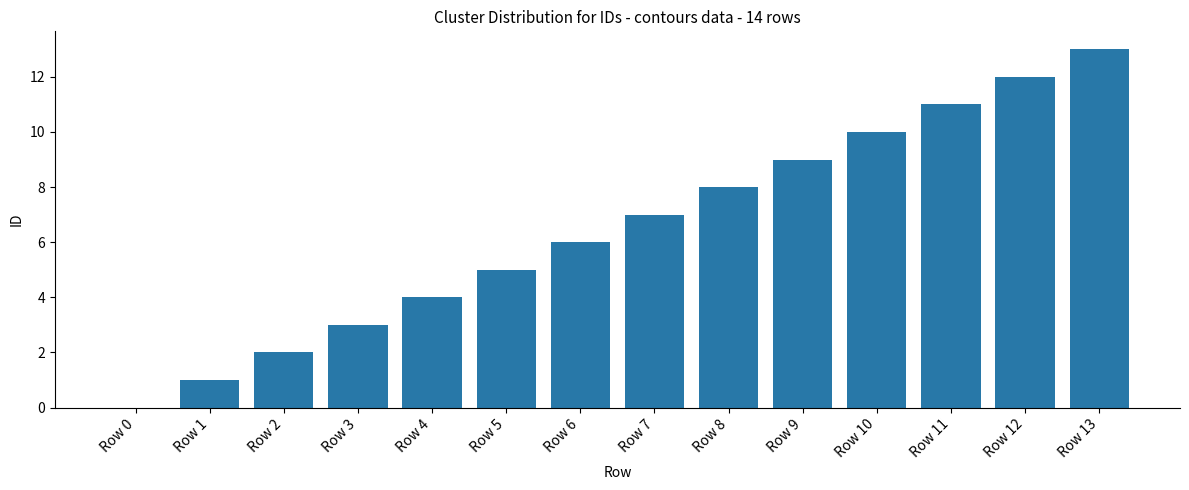

How many series are shown in this chart?

1